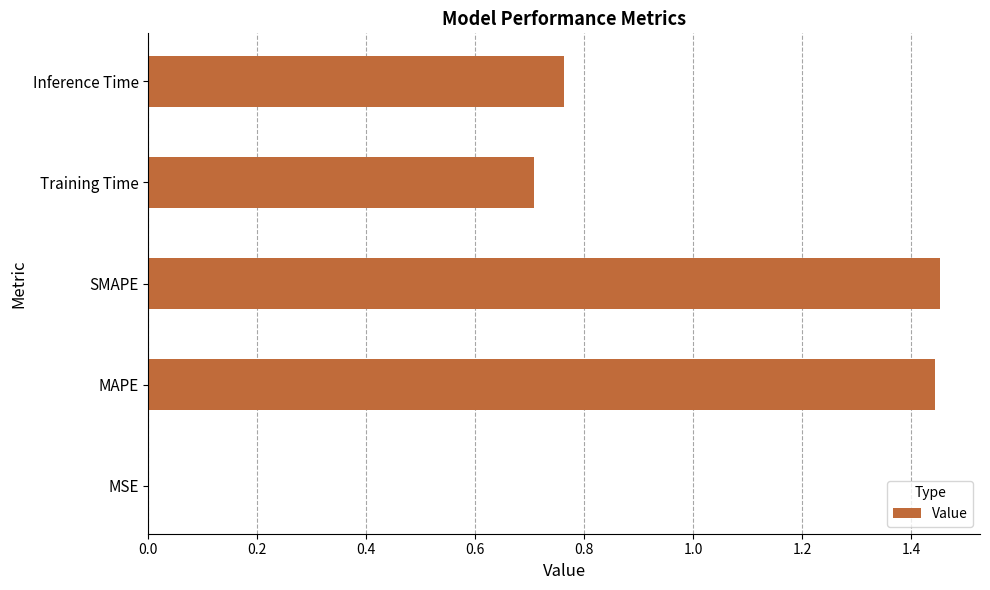

Approximately how many times larger is the value at Training Time compared to SMAPE?

0.5